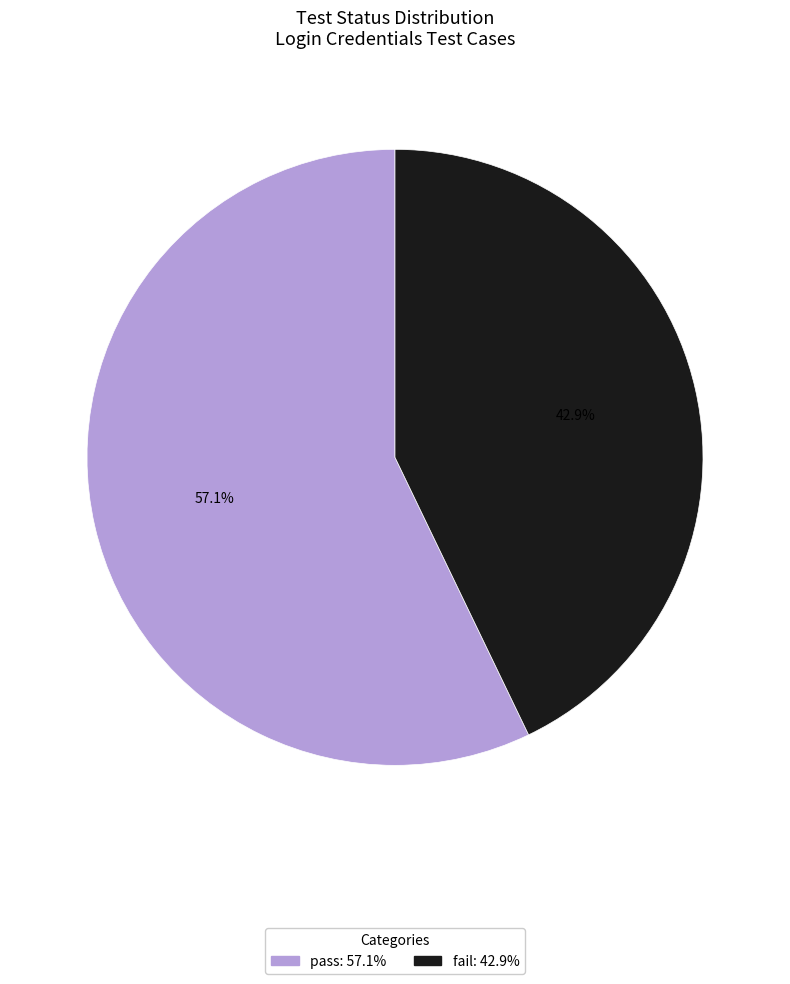

To the nearest percent, what is the average slice percentage?

50%